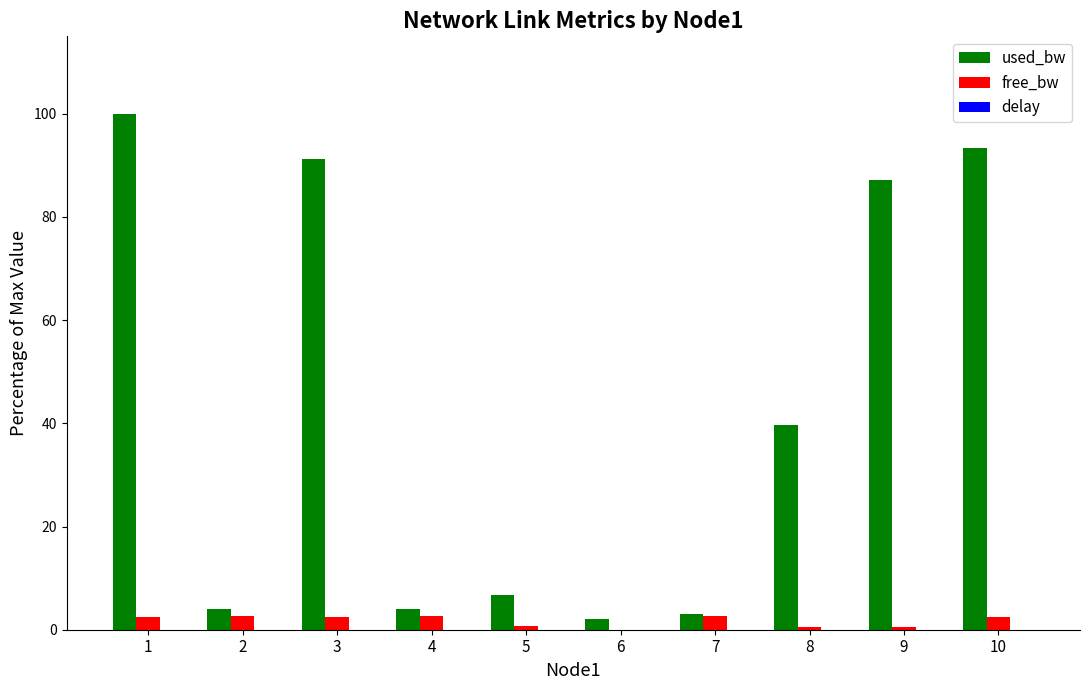

Which series changed the most between 1 and 2?

used_bw